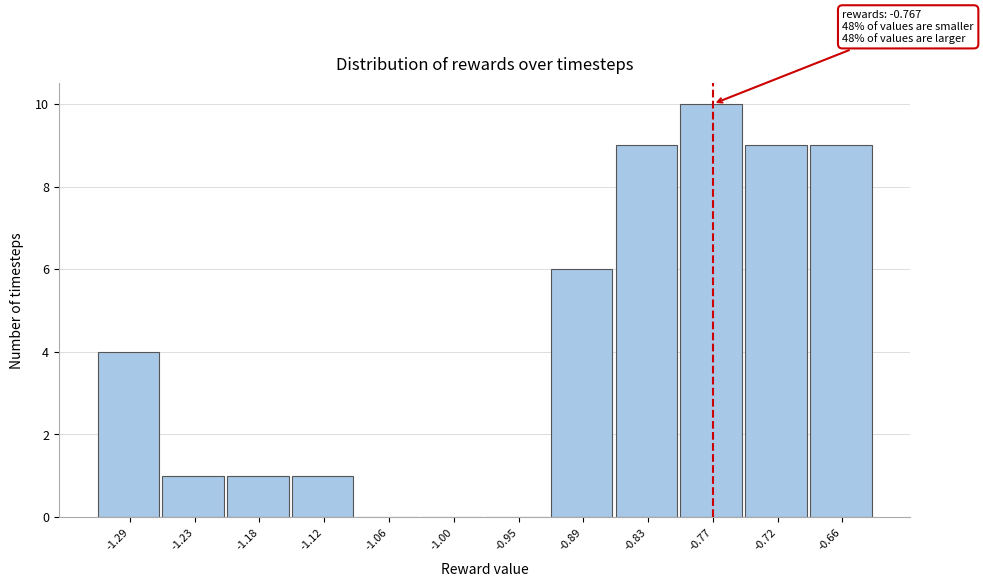

Reading right to left, list all the values displayed in this chart.

-0.66=9	-0.72=9	-0.77=10	-0.83=9	-0.89=6	-0.95=0	-1.00=0	-1.06=0	-1.12=1	-1.18=1	-1.23=1	-1.29=4